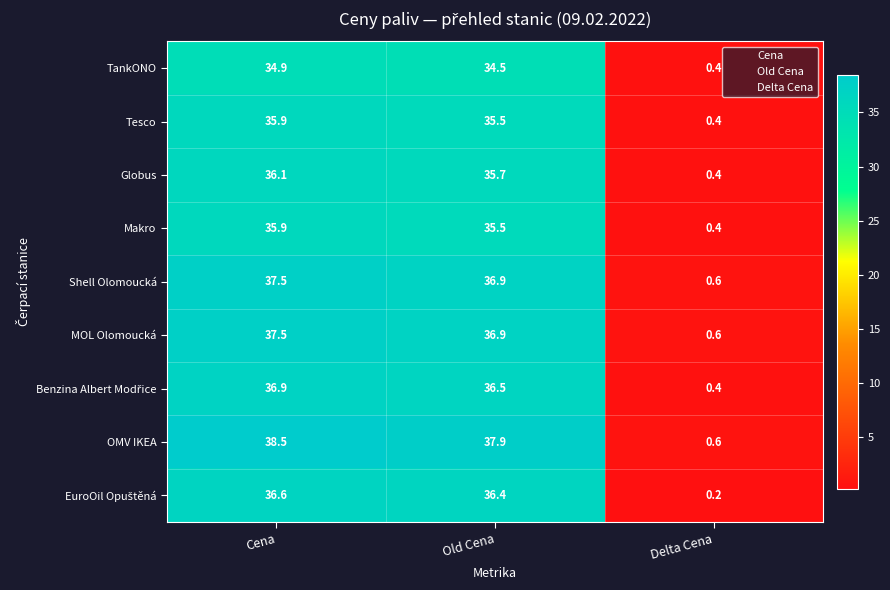

Which series has the largest total across all categories?

OMV IKEA